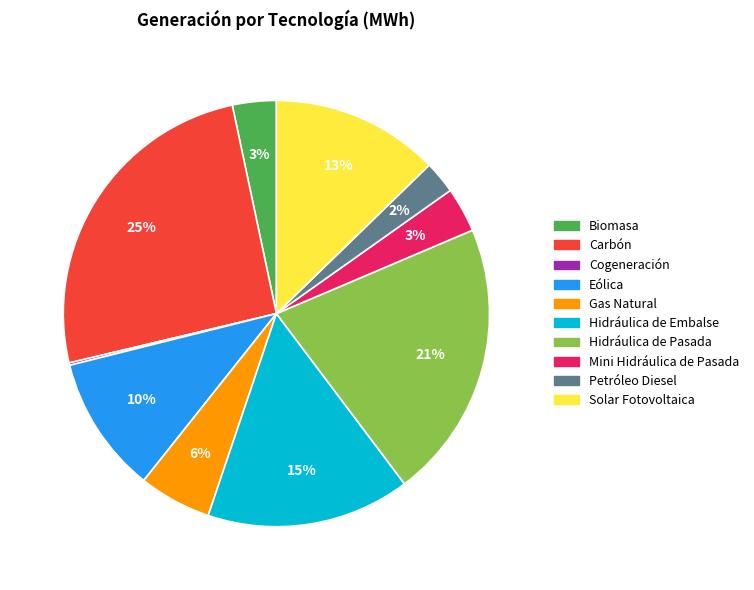

Is it true that Solar Fotovoltaica is 13% of the pie?

True